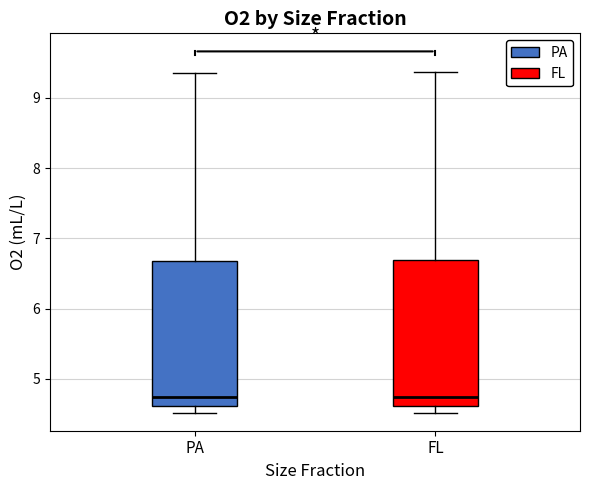

Reading left to right, transcribe this box plot: for each box, give where its median line is, the range the box spans, and where its two whiskers end, as read against the y-axis. The values are not printed on the chart, so give them approximately, as read against the axis.

PA: median 4.7, box 4.6 to 6.7, whiskers 4.5 to 9.4
FL: median 4.7, box 4.6 to 6.7, whiskers 4.5 to 9.4